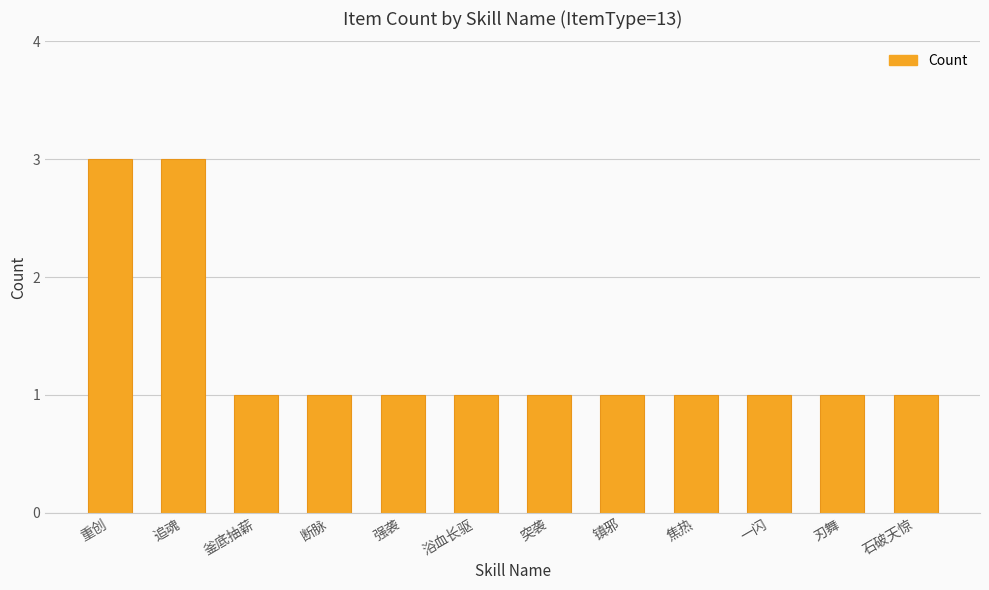

What is the label of the 1st bar from the left?

重创